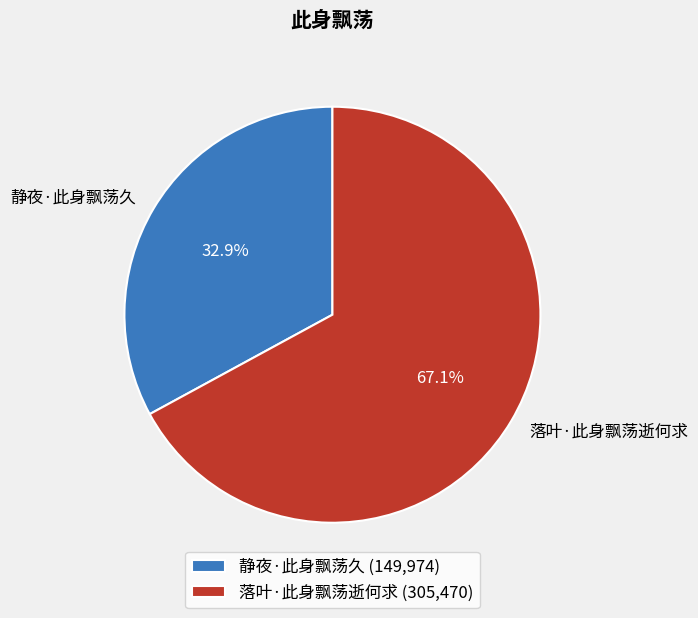

What is the ratio of the value at 落叶·此身飘荡逝何求 to the value at 静夜·此身飘荡久?

2.0